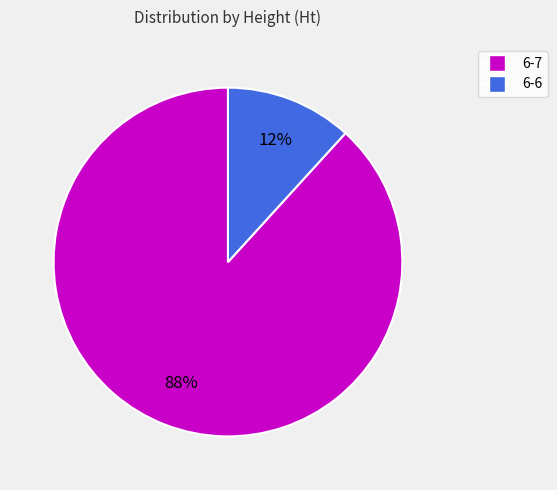

To the nearest percent, what is the combined percentage of 6-6 and 6-7?

100%